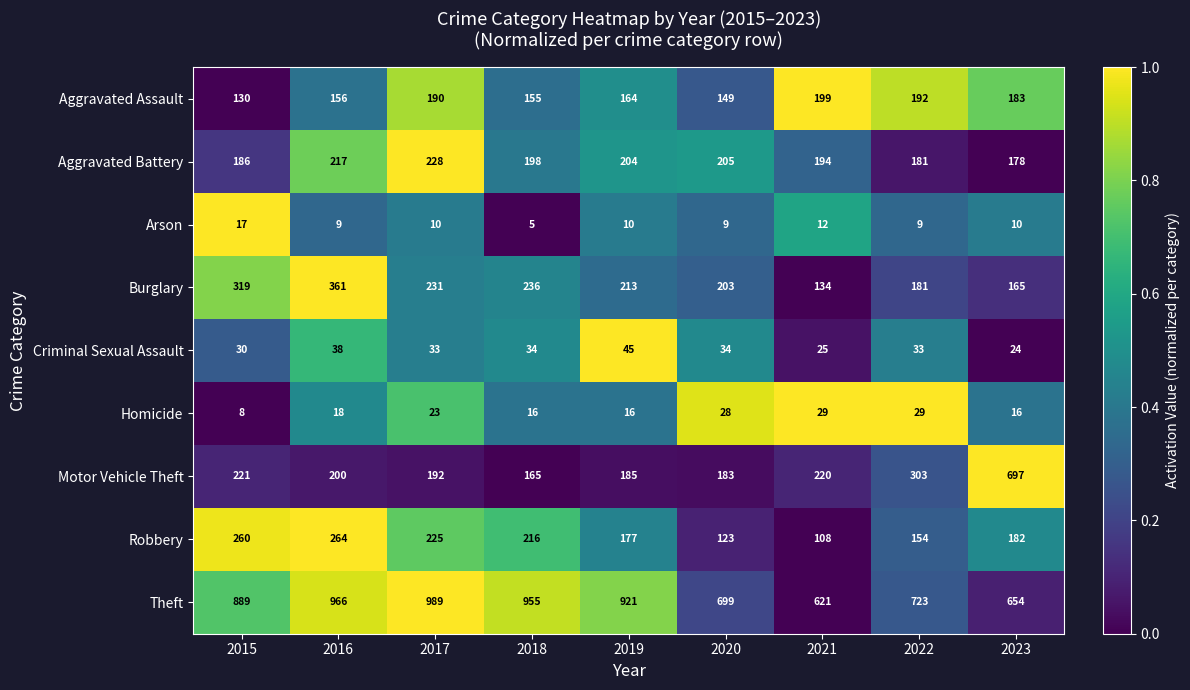

Rank the categories by Aggravated Assault value from lowest to highest.

2015, 2020, 2018, 2016, 2019, 2023, 2017, 2022, 2021